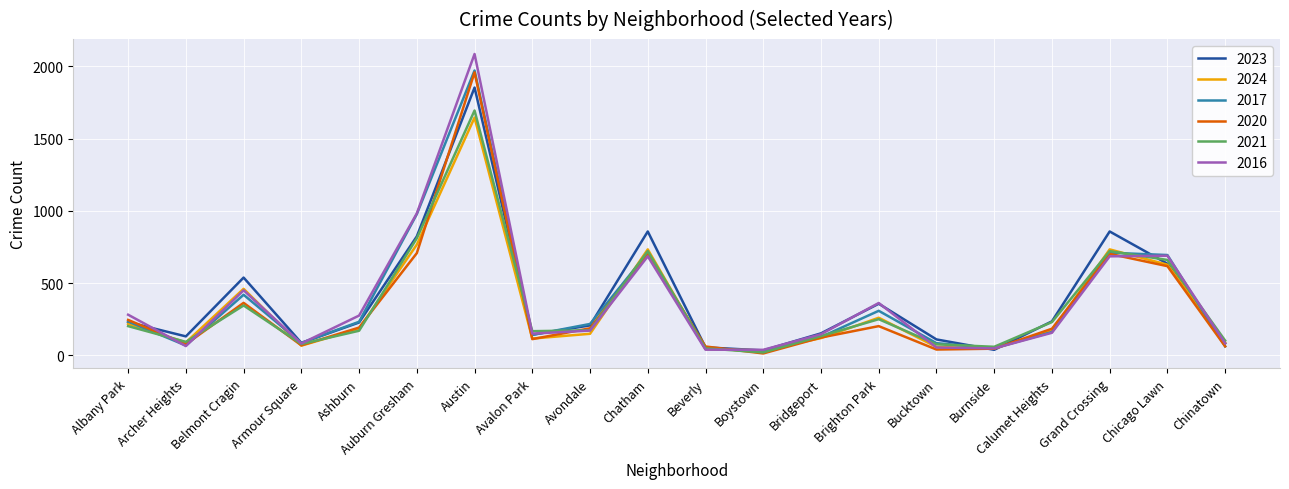

What value does the 2023 series have at Ashburn, to the nearest 10?

230